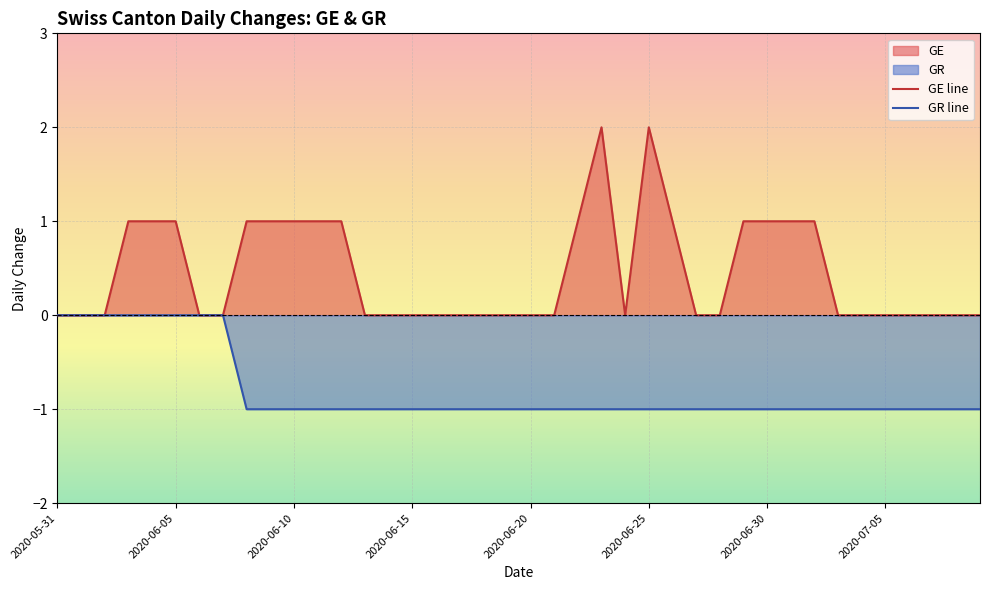

The value of GR line at 17 is -1. True or false?

False